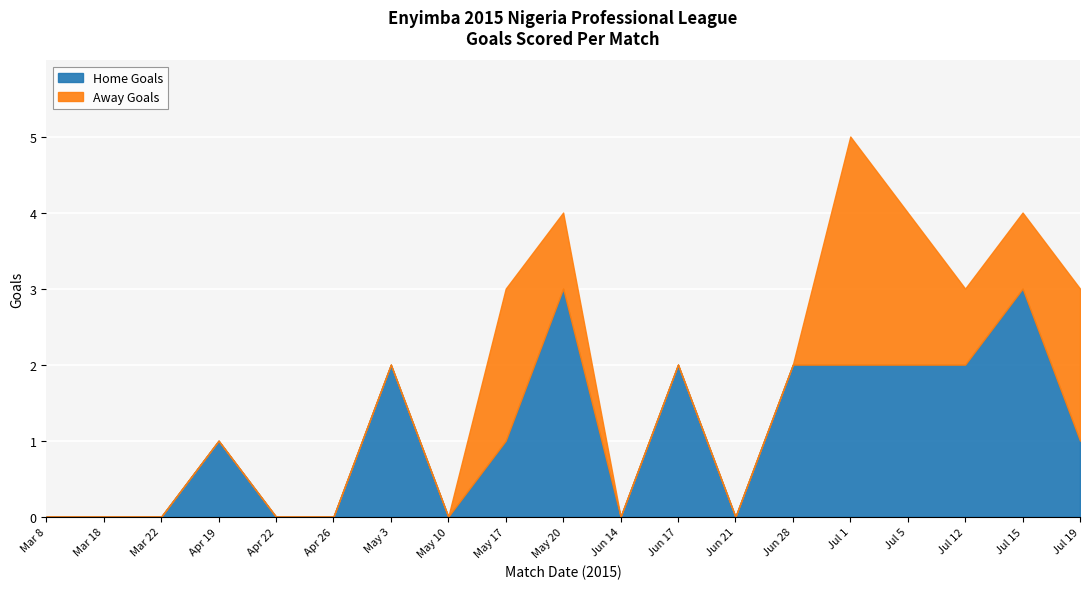

Which series has the largest range (max minus min)?

Home Goals